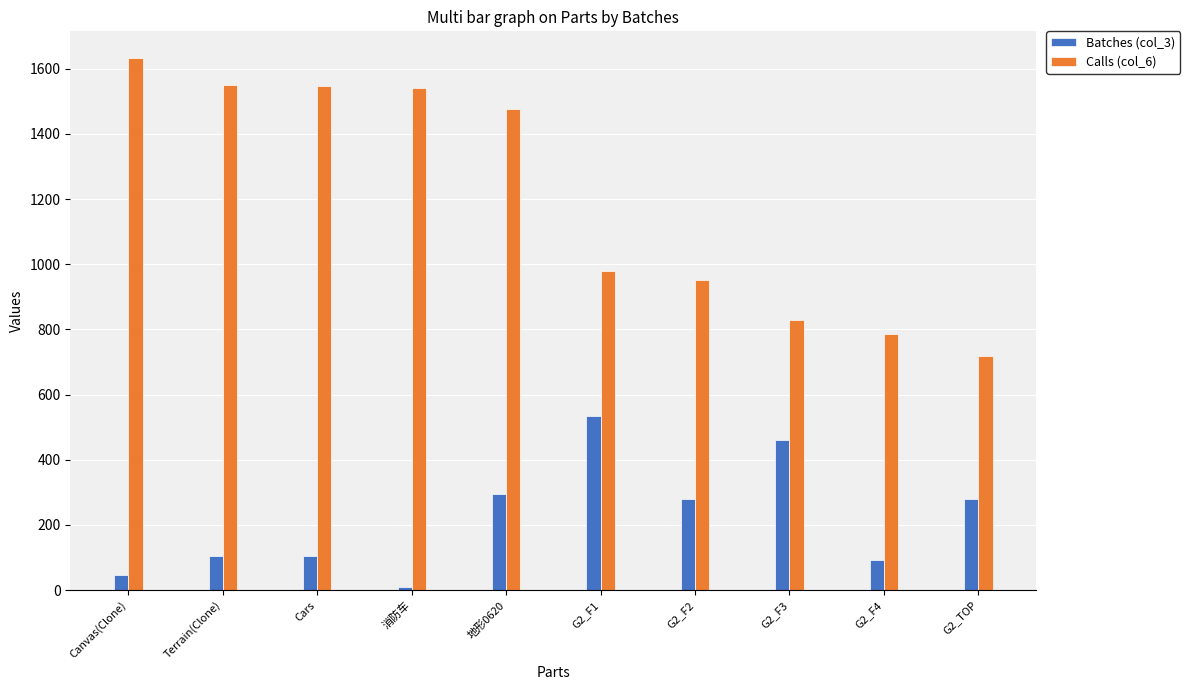

What is the difference between the second highest and minimum values in the Batches (col_3) series?

451